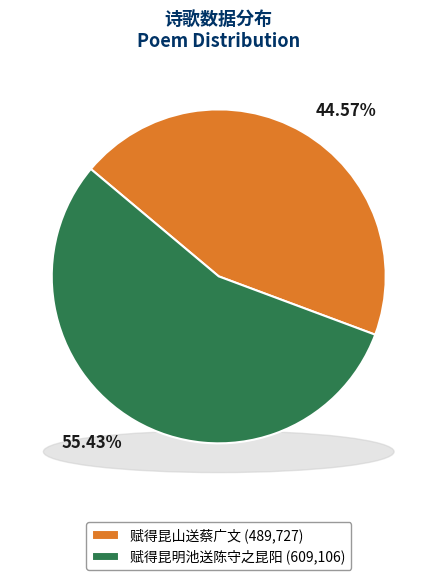

Is there any slice that represents more than half of the pie?

Yes